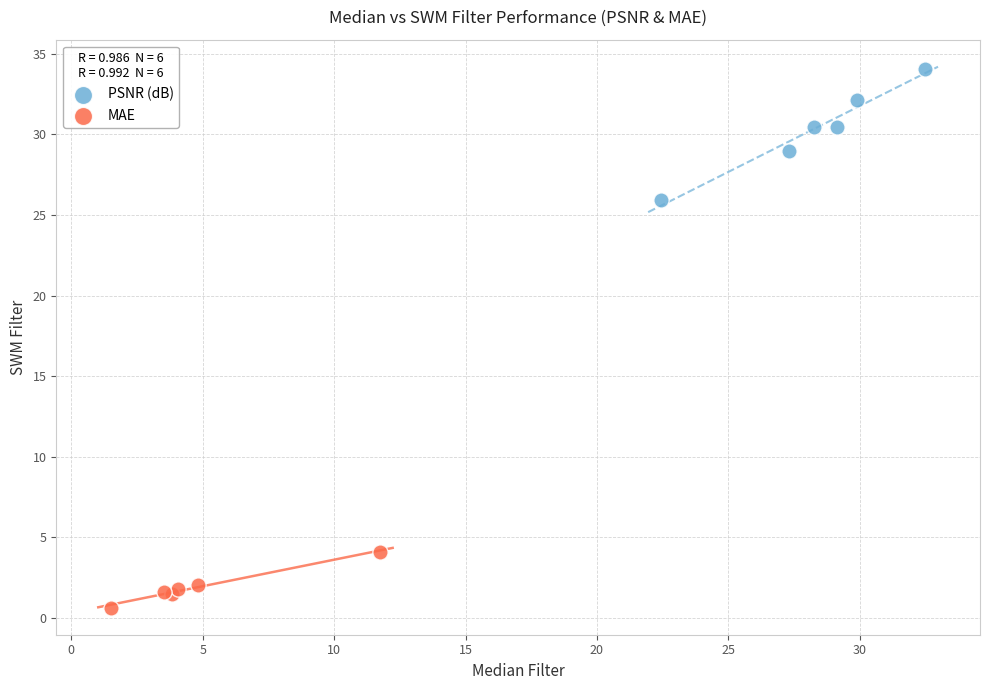

Which series reaches the minimum Y coordinate?

MAE